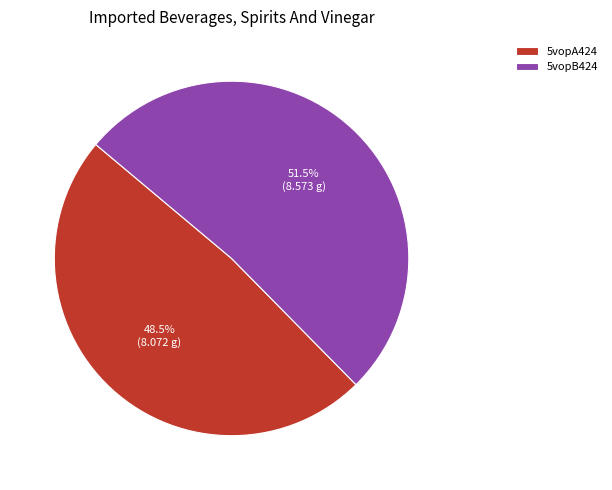

To the nearest percent, what is the difference between the 5vopB424 and 5vopA424 slice percentages?

3%